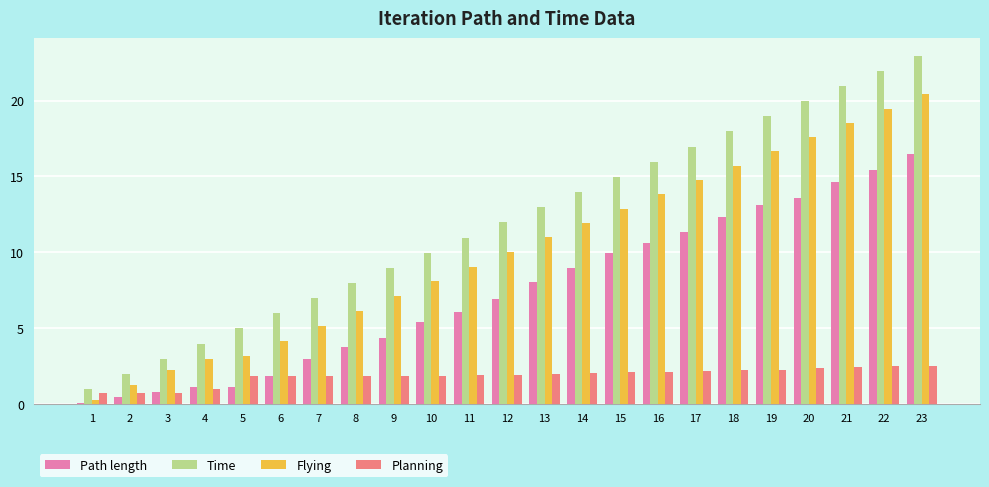

Between 7 and 11, which series saw the biggest shift?

Time